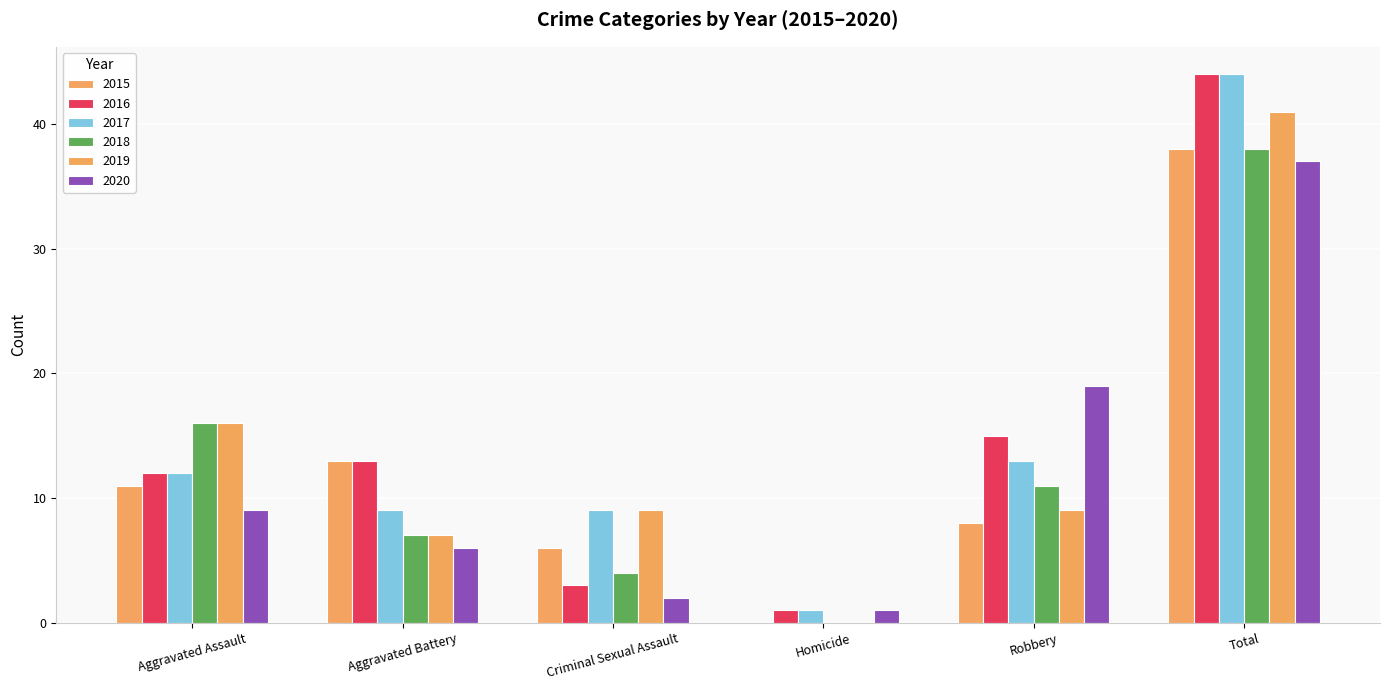

How many groups of bars are there?

6